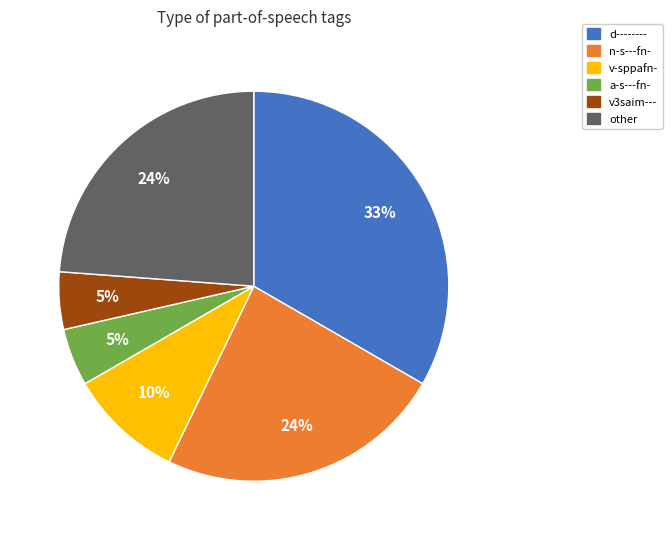

To the nearest percent, what is the average slice percentage?

17%